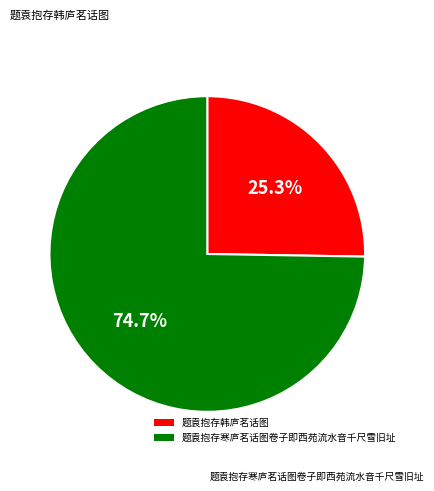

What percentage is NOT represented by 题袁抱存韩庐茗话图?

74.7%